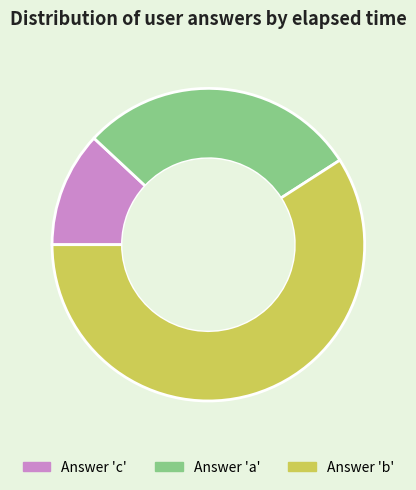

Does any single category account for the majority?

Yes